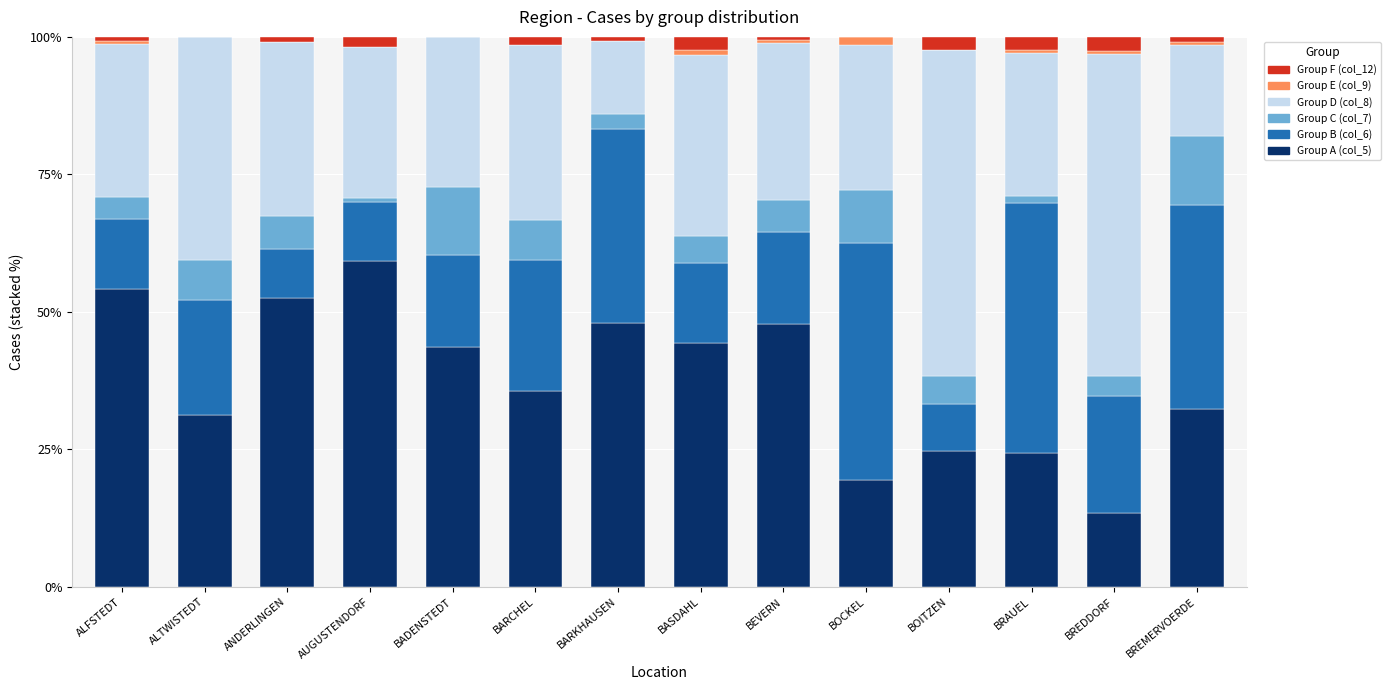

Which category has the highest value in the Group A (col_5) series?

AUGUSTENDORF